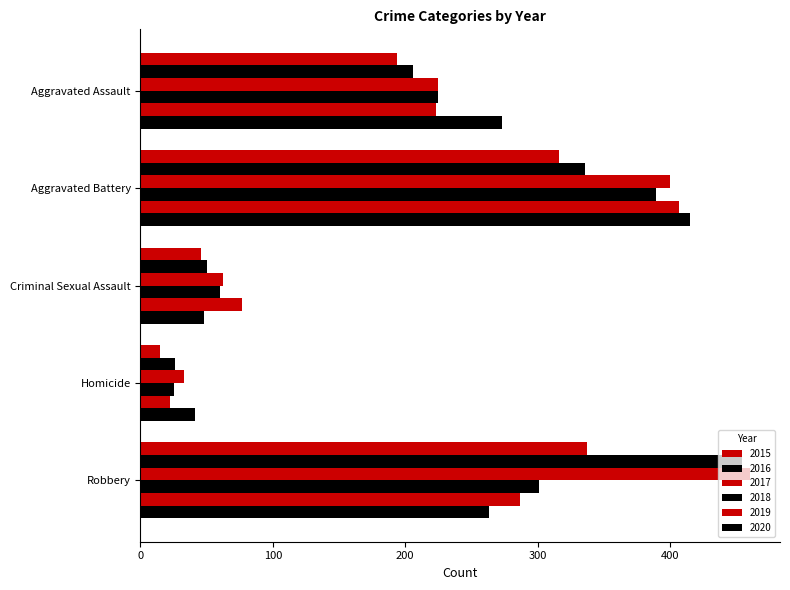

True or false: 2020 has a value of 48 at Criminal Sexual Assault.

True